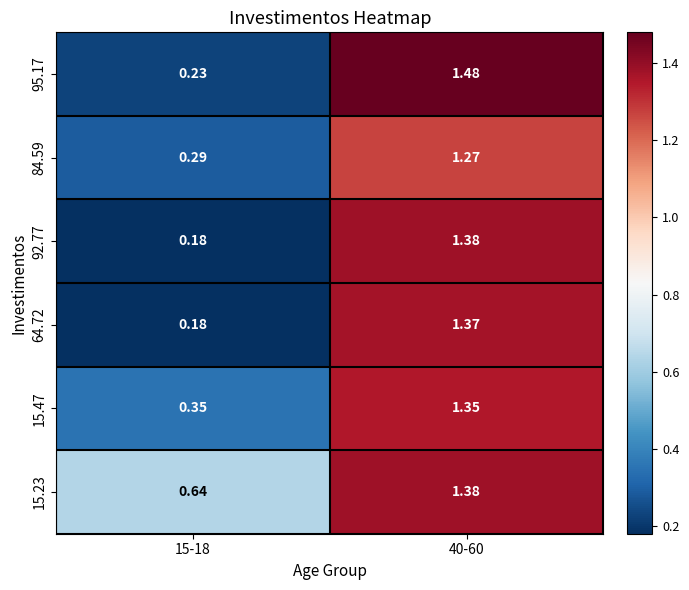

Is the value of 15.23 at 40-60 greater than the value of 15.47 at 40-60?

Yes